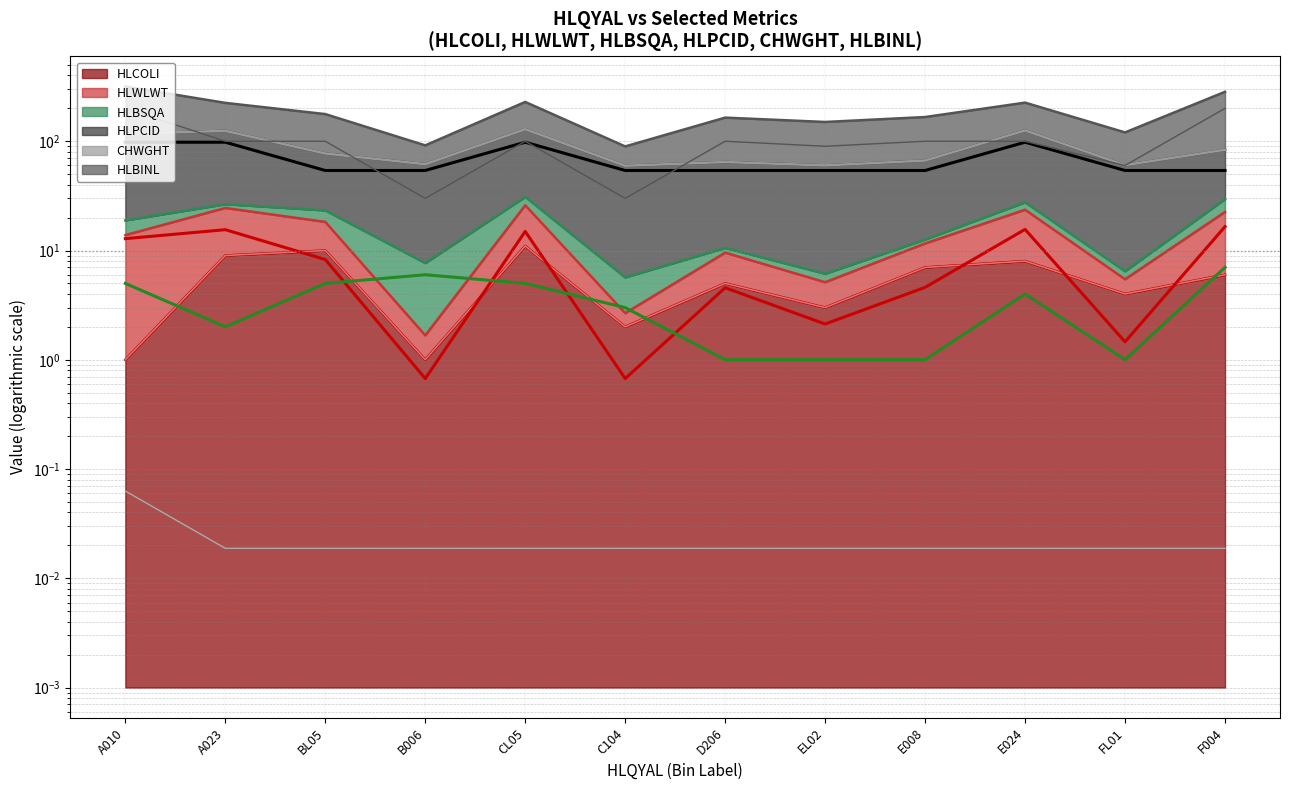

Rank the series at EL02 from lowest to highest value.

CHWGHT (line), HLBSQA (line), HLWLWT (line), HLCOLI (line), HLPCID (line), HLBINL (line)